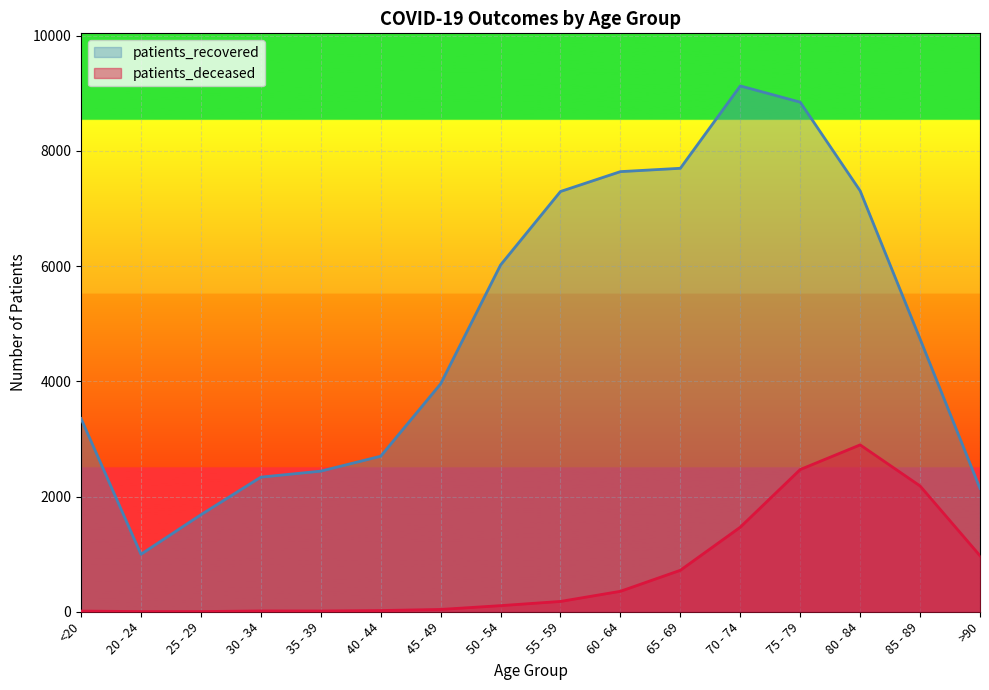

Does the chart display data point markers on the line(s)?

No